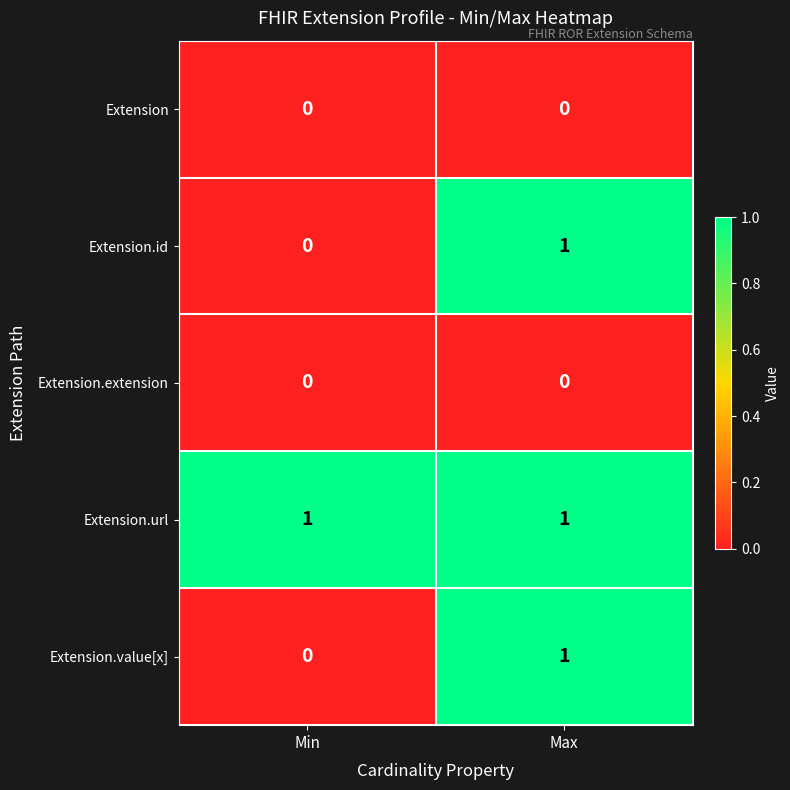

List the labels in order of Extension.id value, largest first.

Max, Min